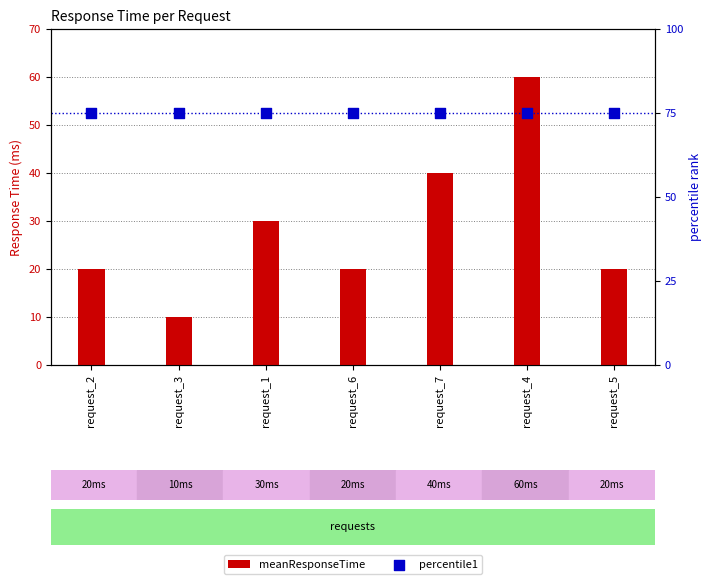

Which series has the largest total across all categories?

percentile1